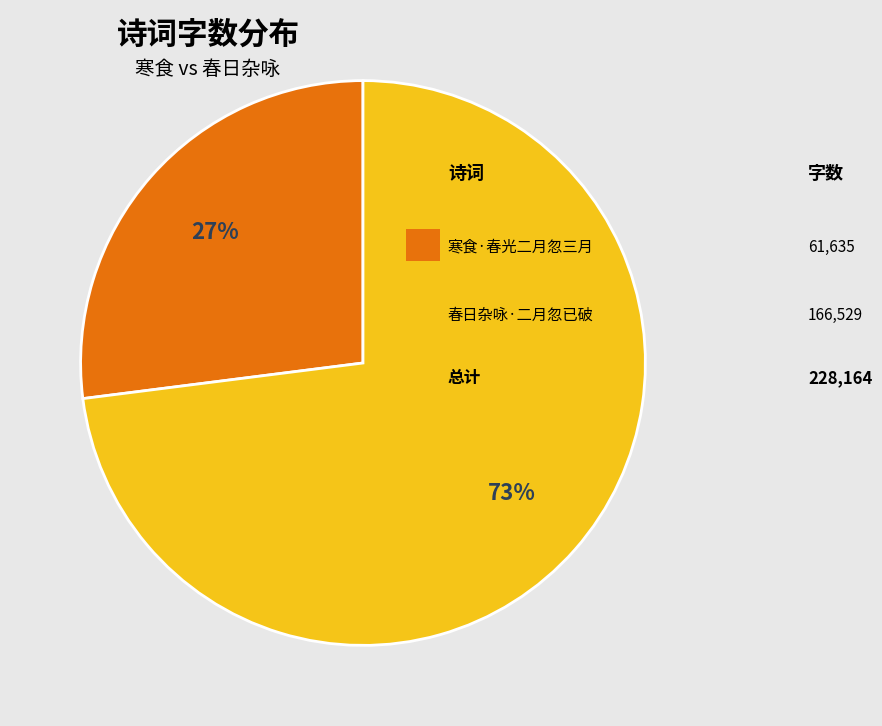

To the nearest percent, what is the average slice percentage?

50%